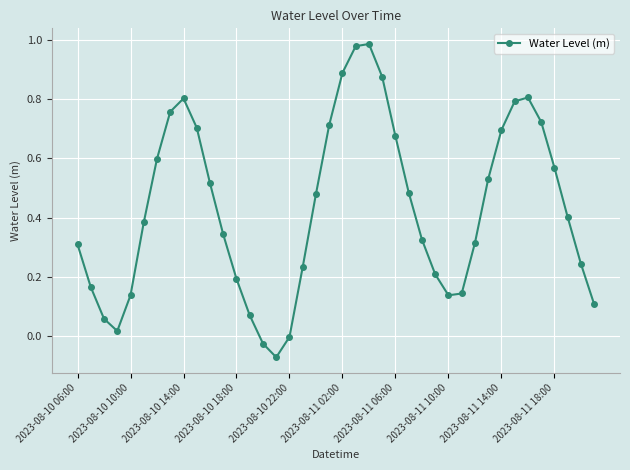

What is the difference between the maximum and minimum values?

1.1